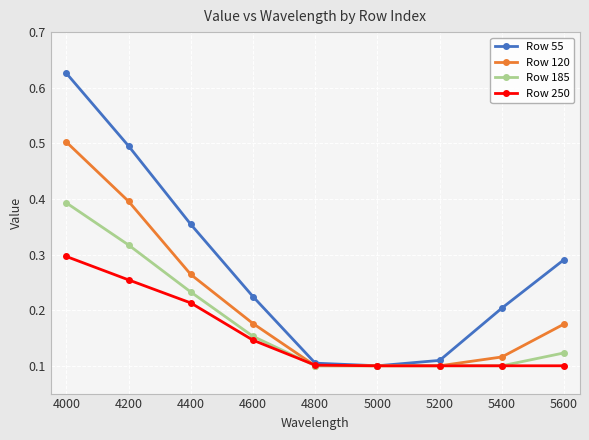

What are all the series names shown in the legend?

Row 55, Row 120, Row 185, Row 250